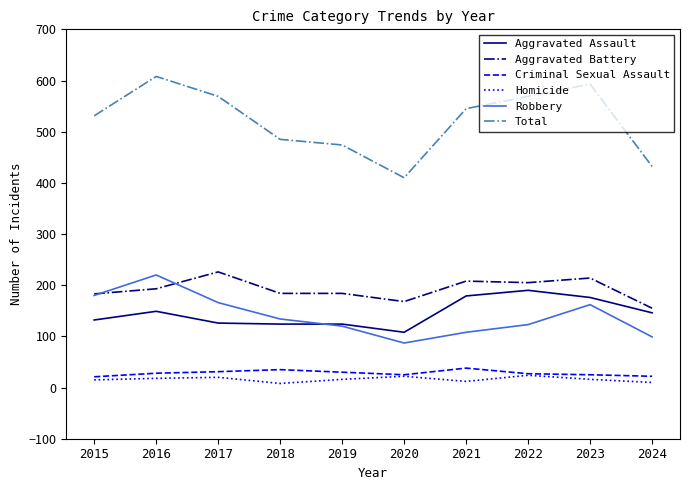

Which series has the largest range (max minus min)?

Total